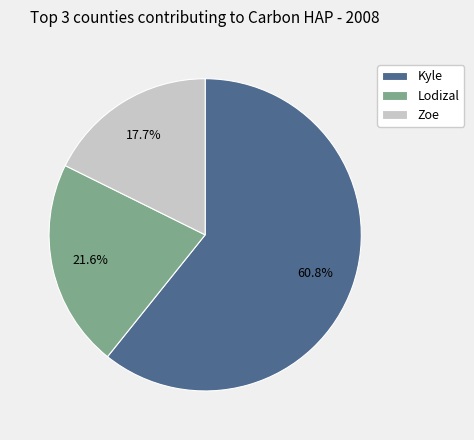

What portion of the pie excludes Zoe?

82.3%